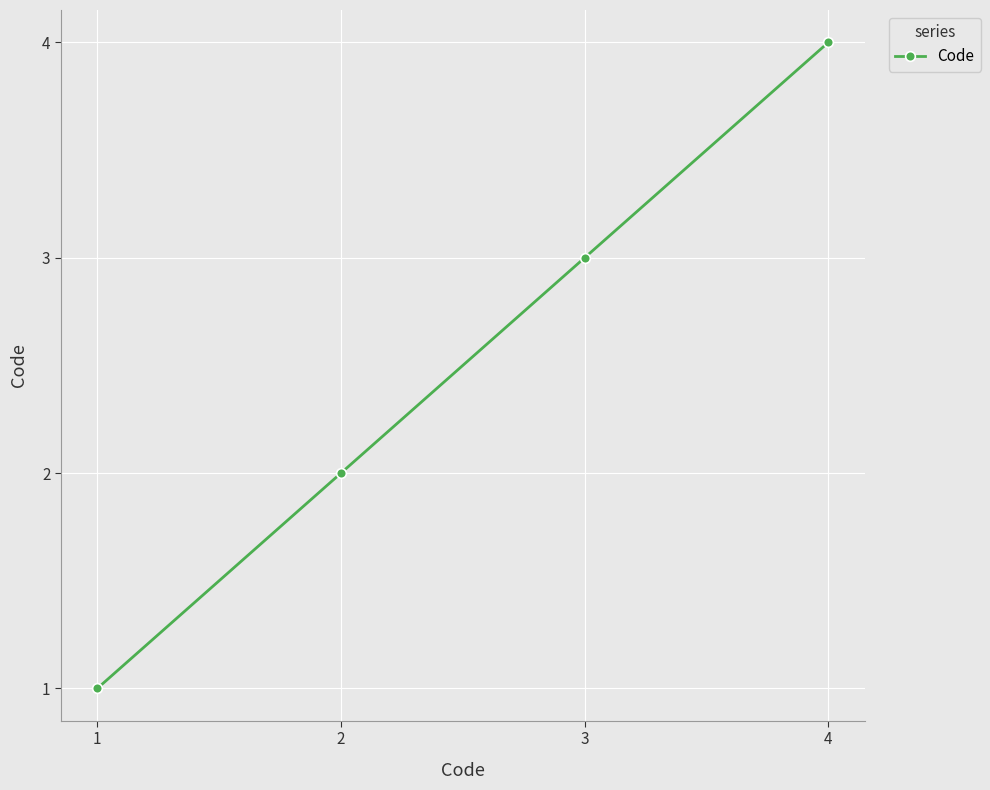

True or false: the data has more than 2 interior local peaks.

False